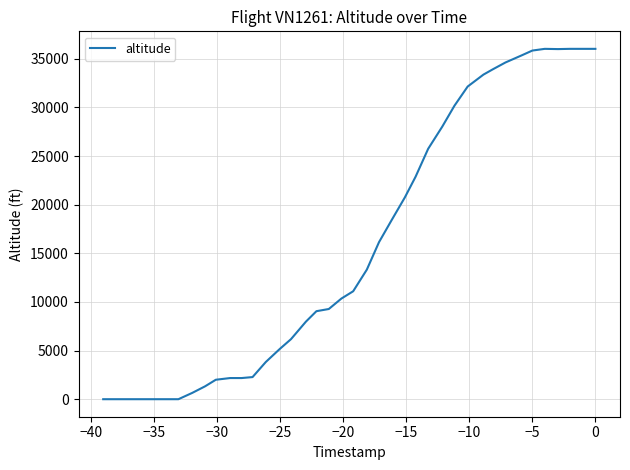

What is the greatest value displayed?

36025